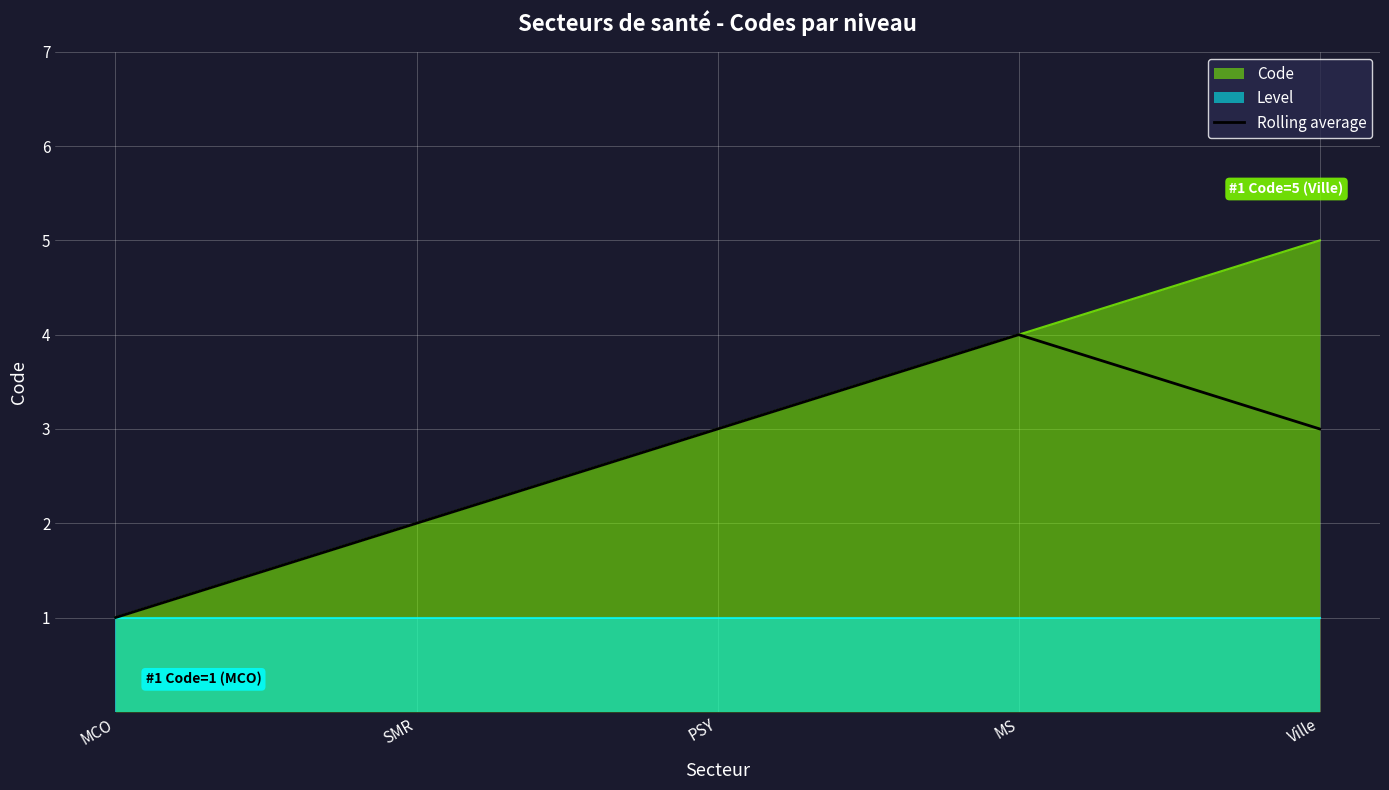

List the labels in order of Code value, smallest first.

MCO, SMR, PSY, MS, Ville